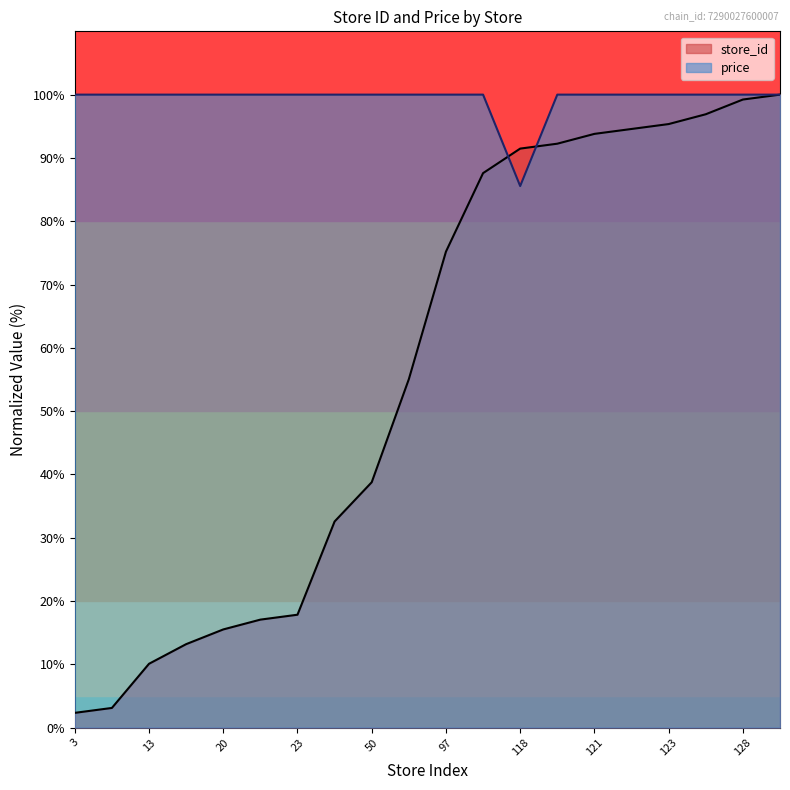

Which series changed the most between 42 and 123?

store_id